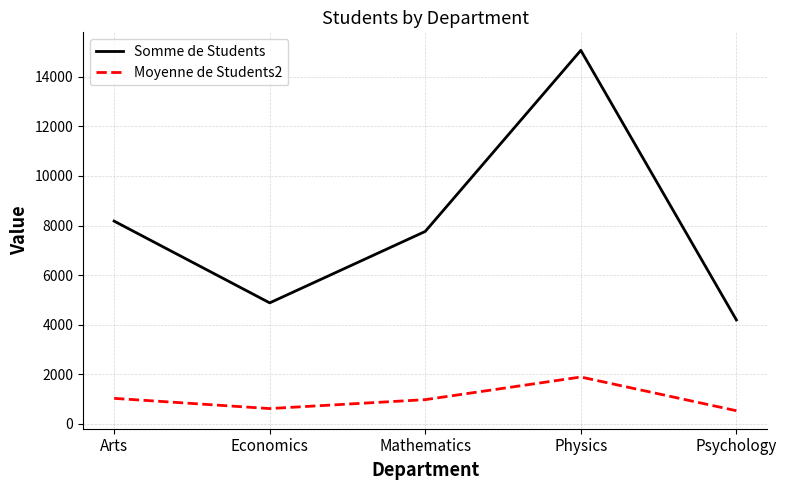

How many interior local valleys does the Somme de Students series have?

1